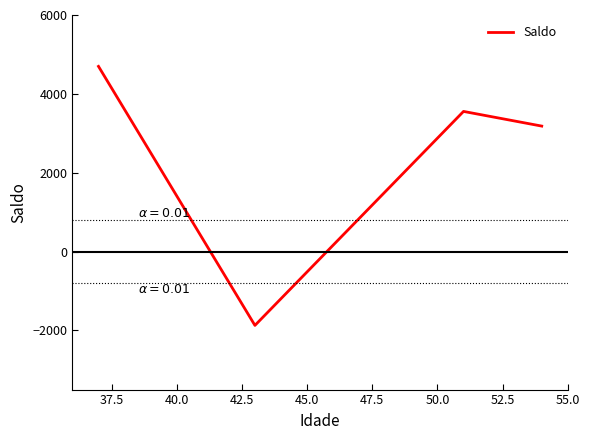

How many series are shown in this chart?

1